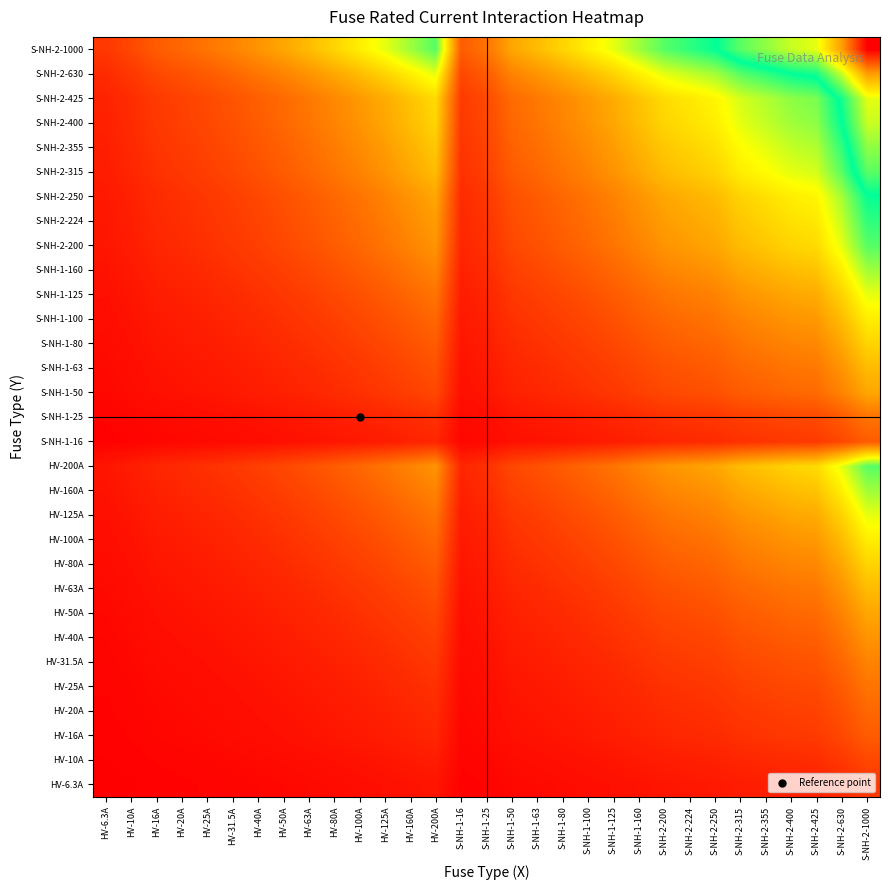

List the series in order of their peak value, lowest first.

HV-6.3A, HV-10A, HV-16A, S-NH-1-16, HV-20A, HV-25A, S-NH-1-25, HV-31.5A, HV-40A, HV-50A, S-NH-1-50, HV-63A, S-NH-1-63, HV-80A, S-NH-1-80, HV-100A, S-NH-1-100, HV-125A, S-NH-1-125, HV-160A, S-NH-1-160, HV-200A, S-NH-2-200, S-NH-2-224, S-NH-2-250, S-NH-2-315, S-NH-2-355, S-NH-2-400, S-NH-2-425, S-NH-2-630, S-NH-2-1000